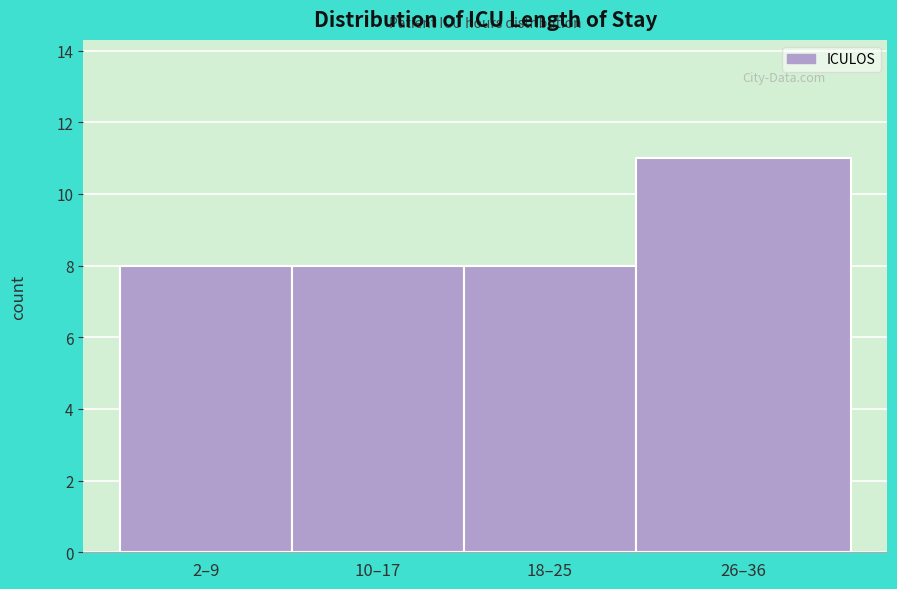

Reading left to right, extract all data points from this chart.

8	8	8	11